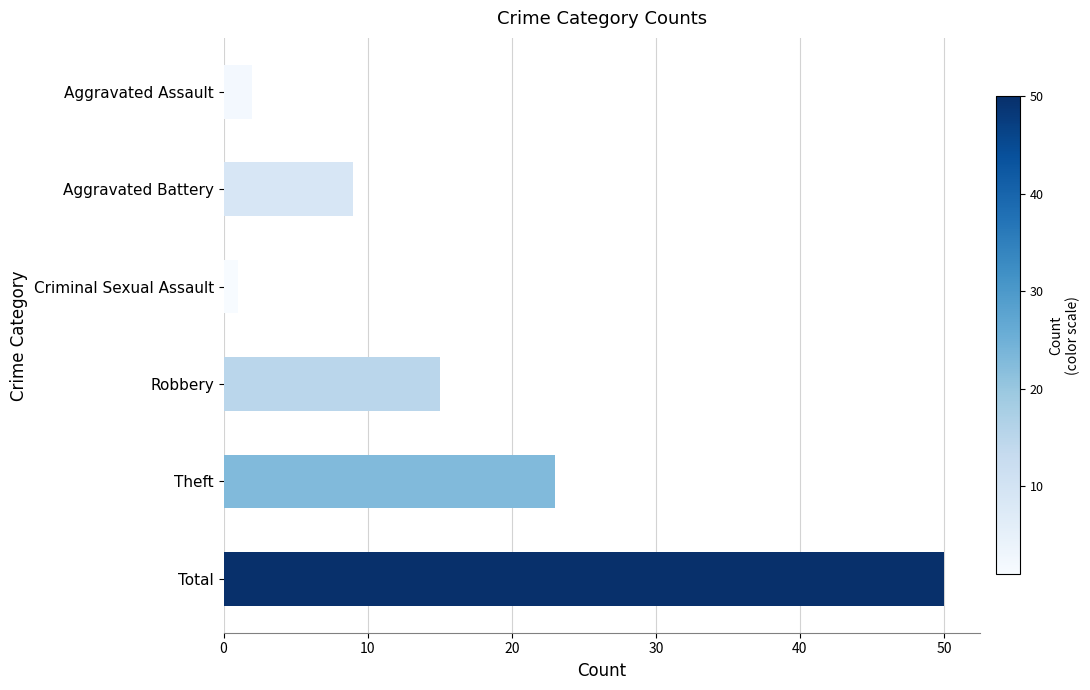

Is it true that the value at Total is 25?

False